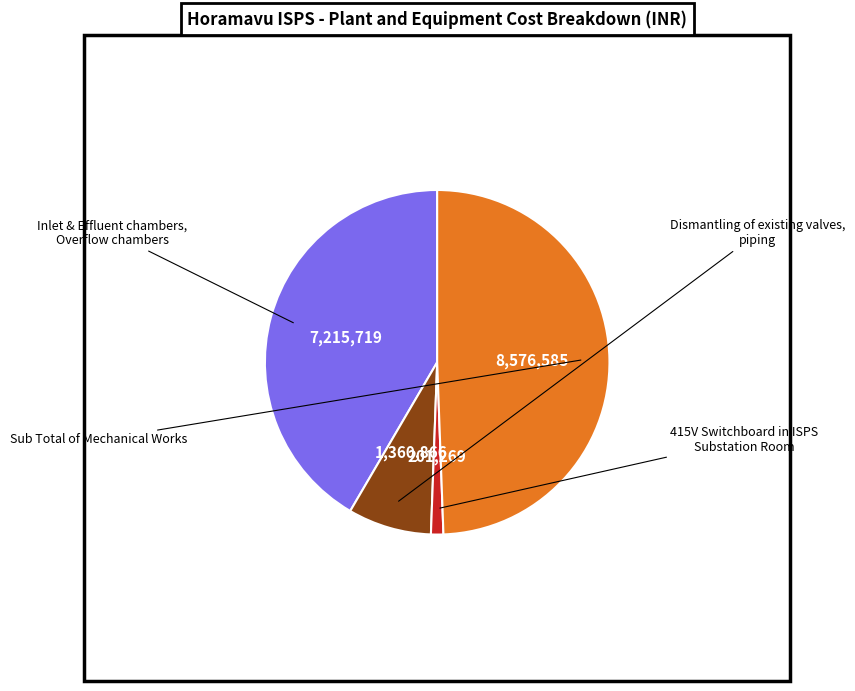

Rank the categories by value from lowest to highest.

415V Switchboard in ISPS Substation Room, Dismantling of existing valves, piping, Inlet & Effluent chambers, Overflow chambers, Sub Total of Mechanical Works